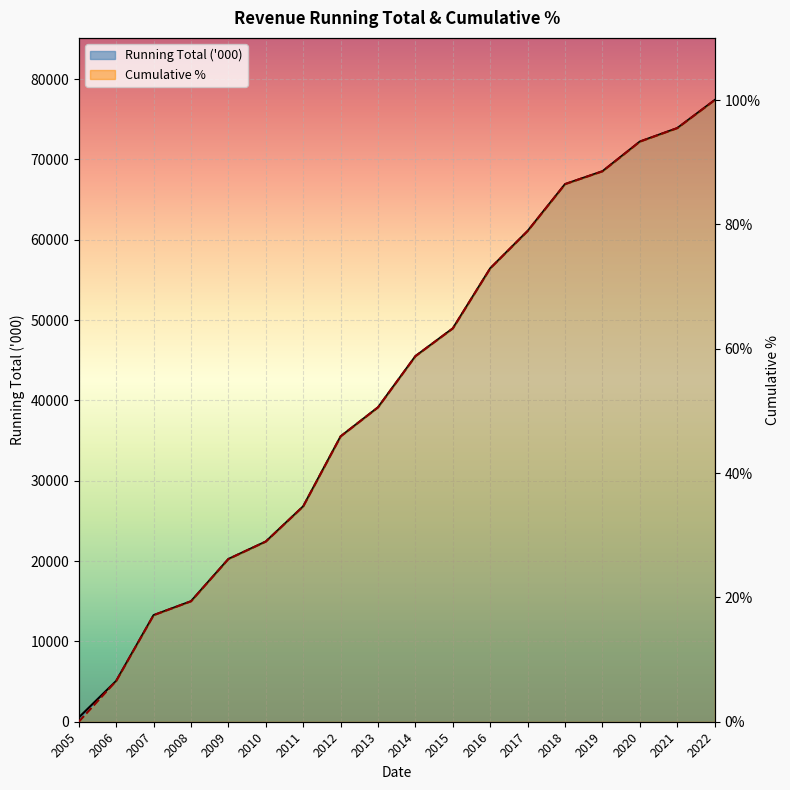

What is the sum of all Running Total values?

749037.0